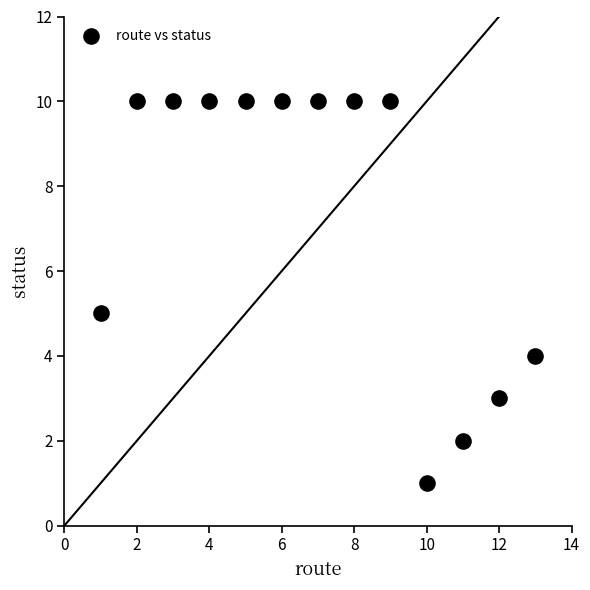

What is the range of Y values (max minus min)?

9